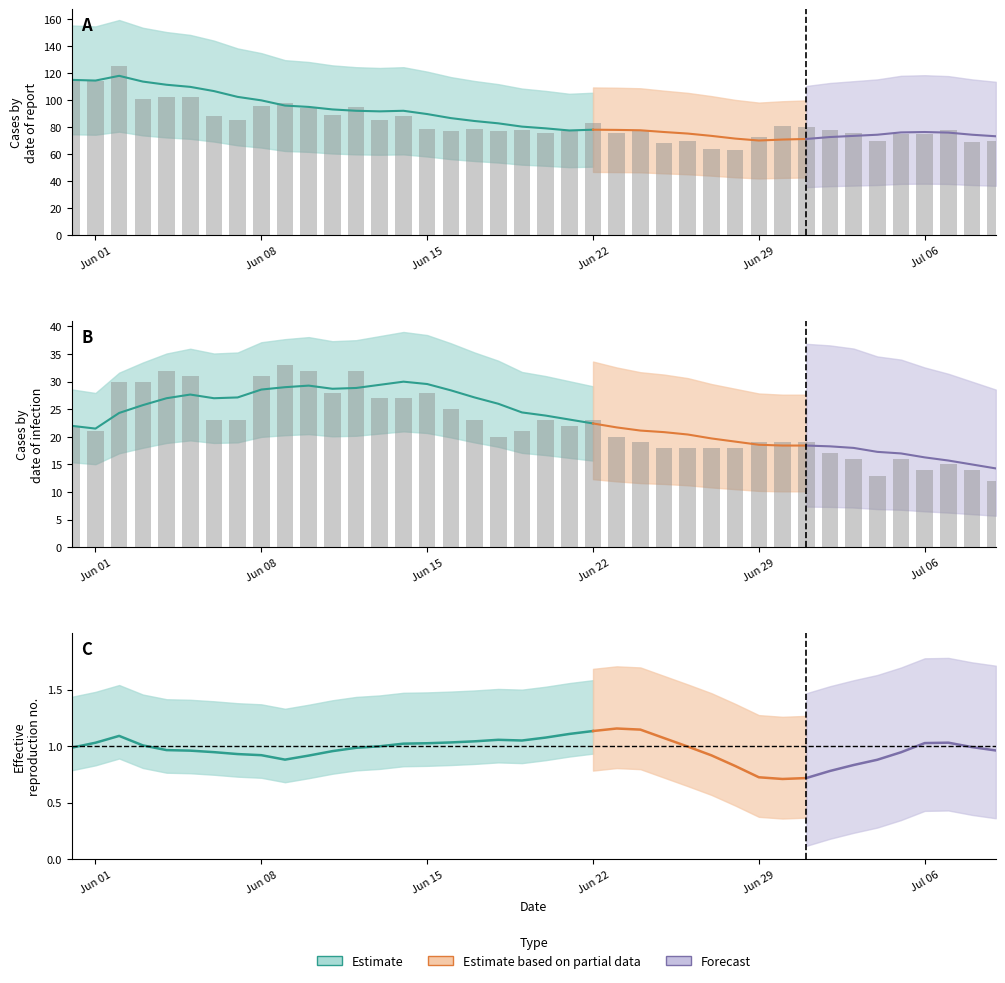

What is the label of the 18th bar from the right?

22